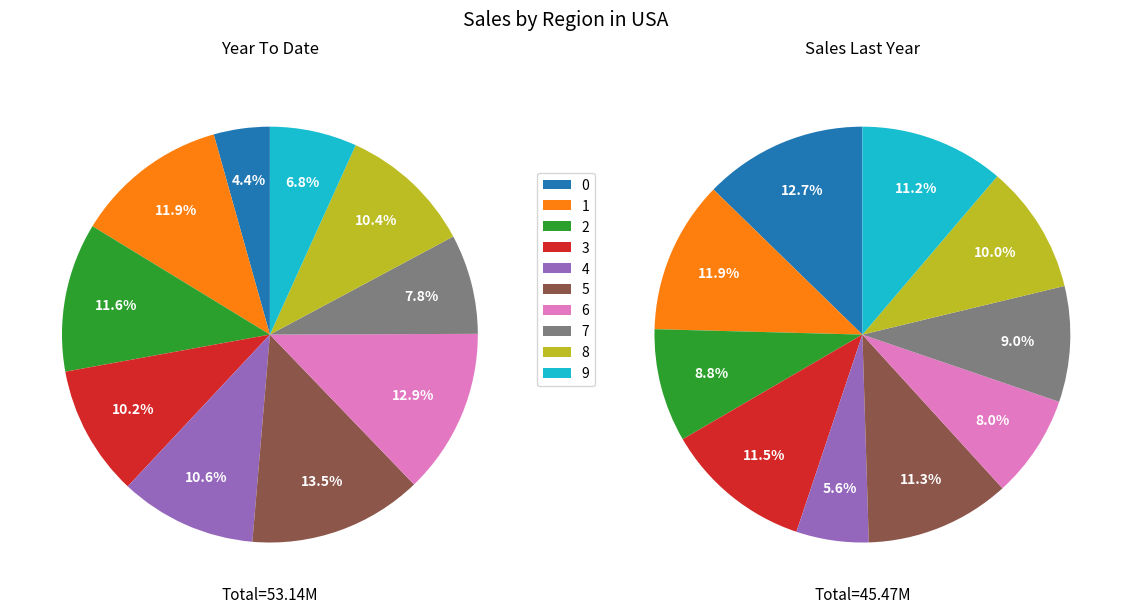

Is there any slice that represents more than half of the pie?

No